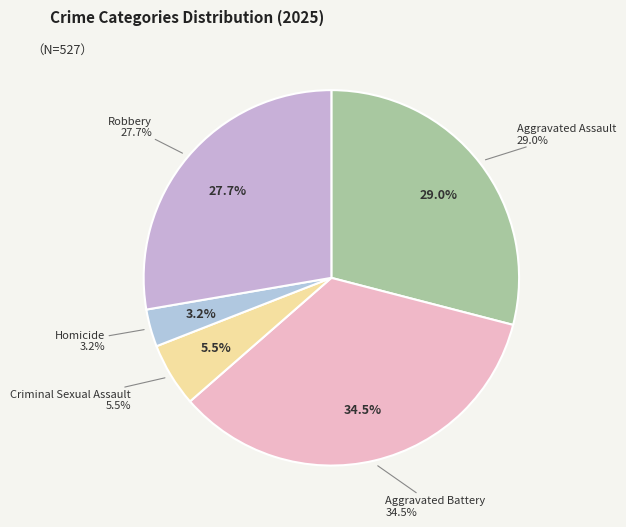

Is Aggravated Assault the majority of the pie?

No